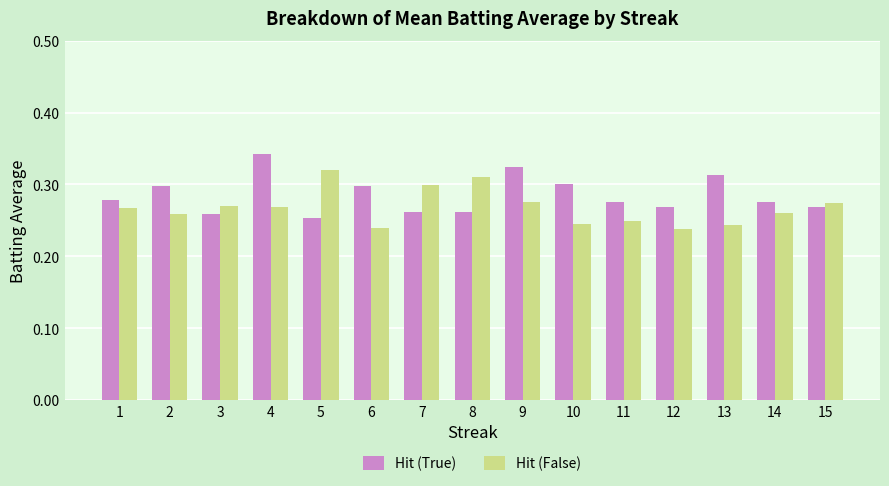

At which label does Hit (True) reach its peak?

4